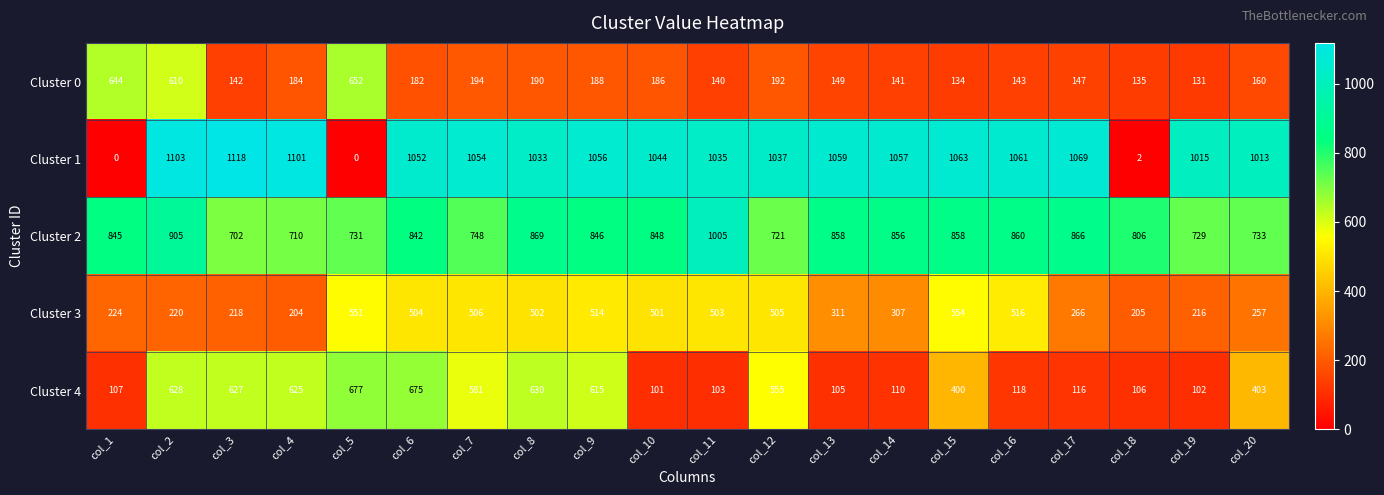

What is the difference between the Cluster 3 values at col_6 and col_9?

10